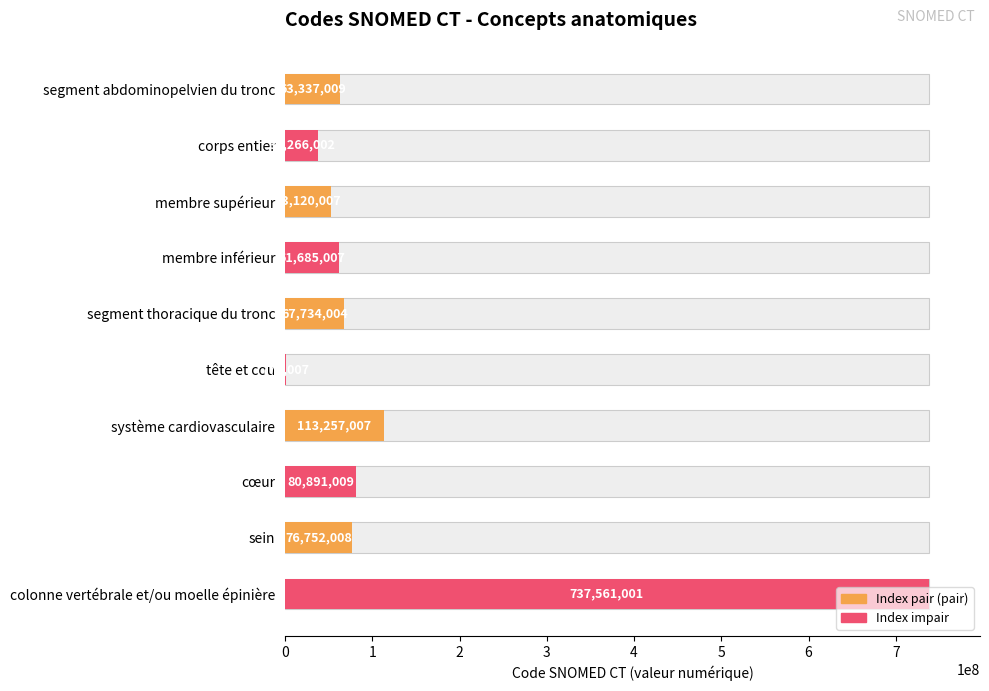

What is the average value?

129337706